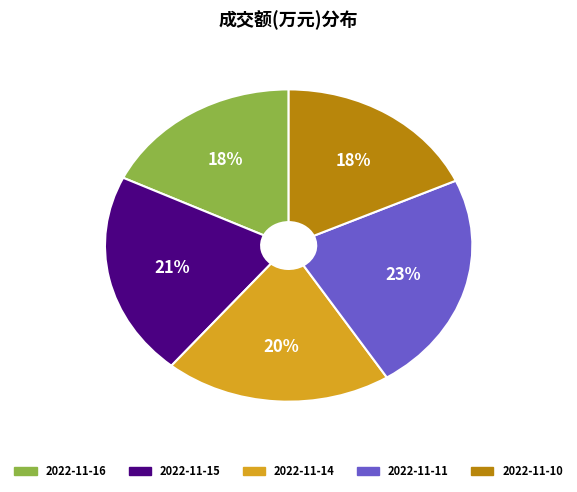

To the nearest percent, what percentage of the pie is 2022-11-10?

18%